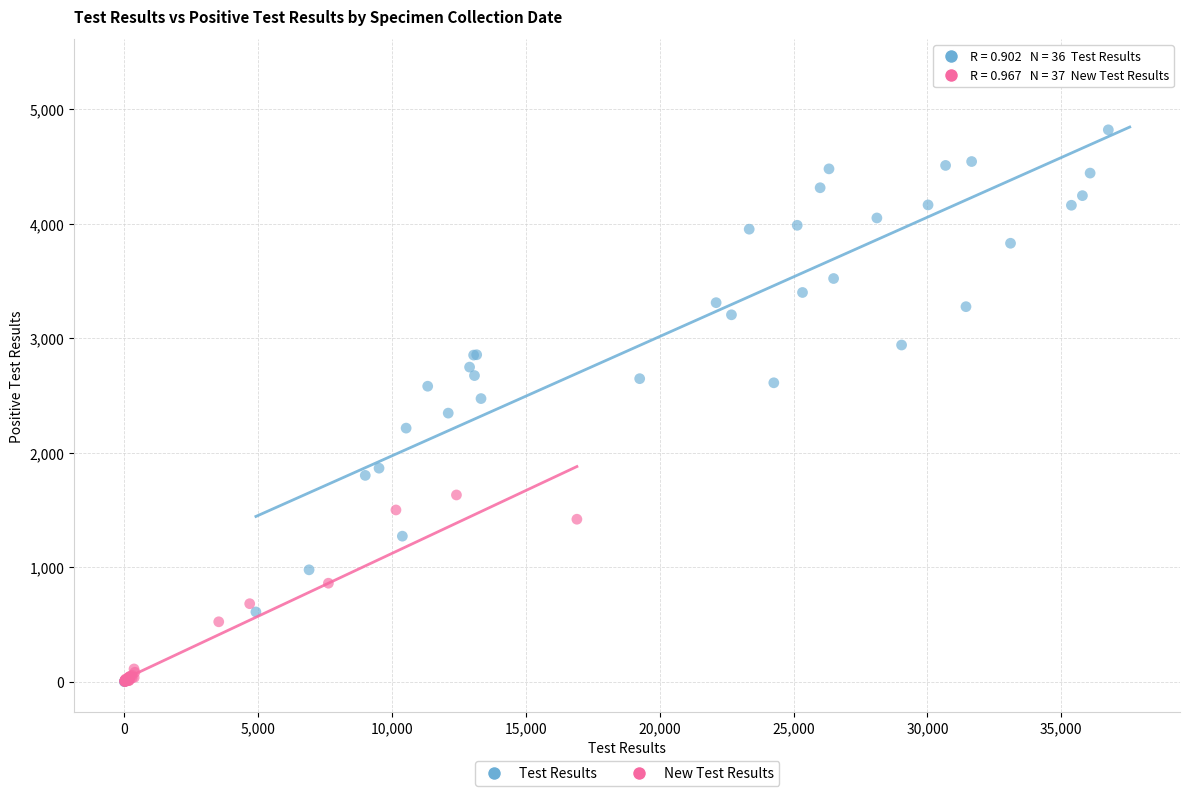

What are all the series names shown in the legend?

Test Results, New Test Results